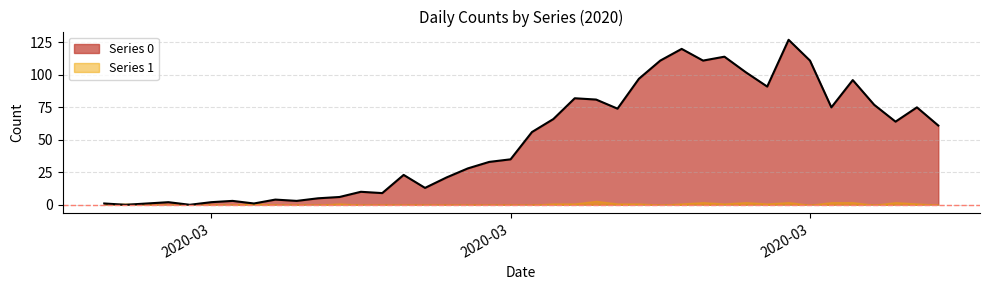

What is the difference between the values at 2020-03-22 and 2020-03-16?

41